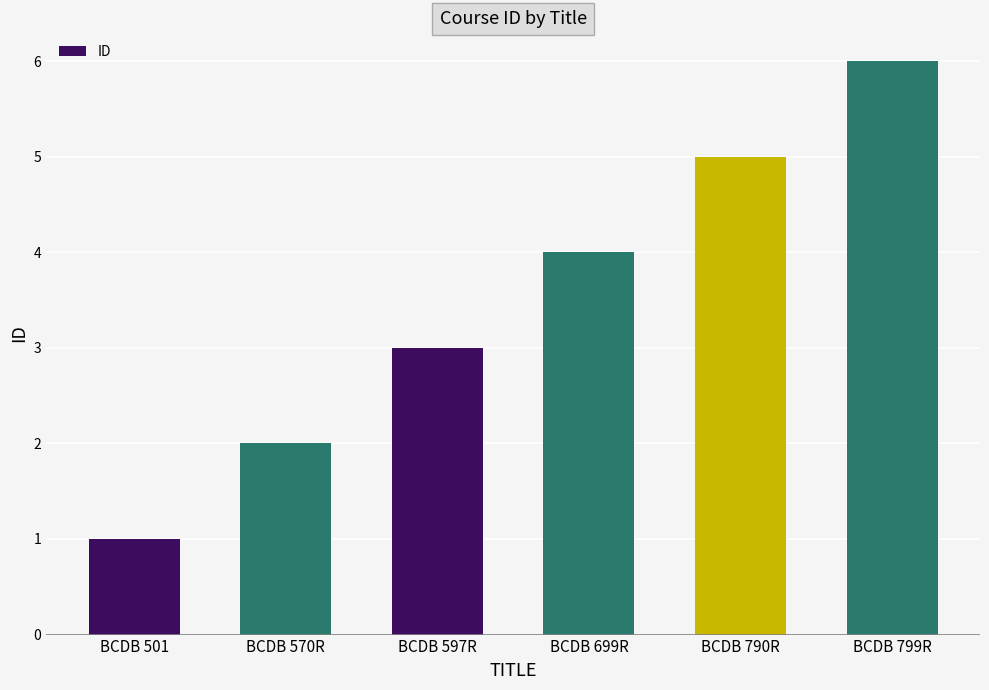

What is the label of the 3rd bar from the right?

BCDB 699R